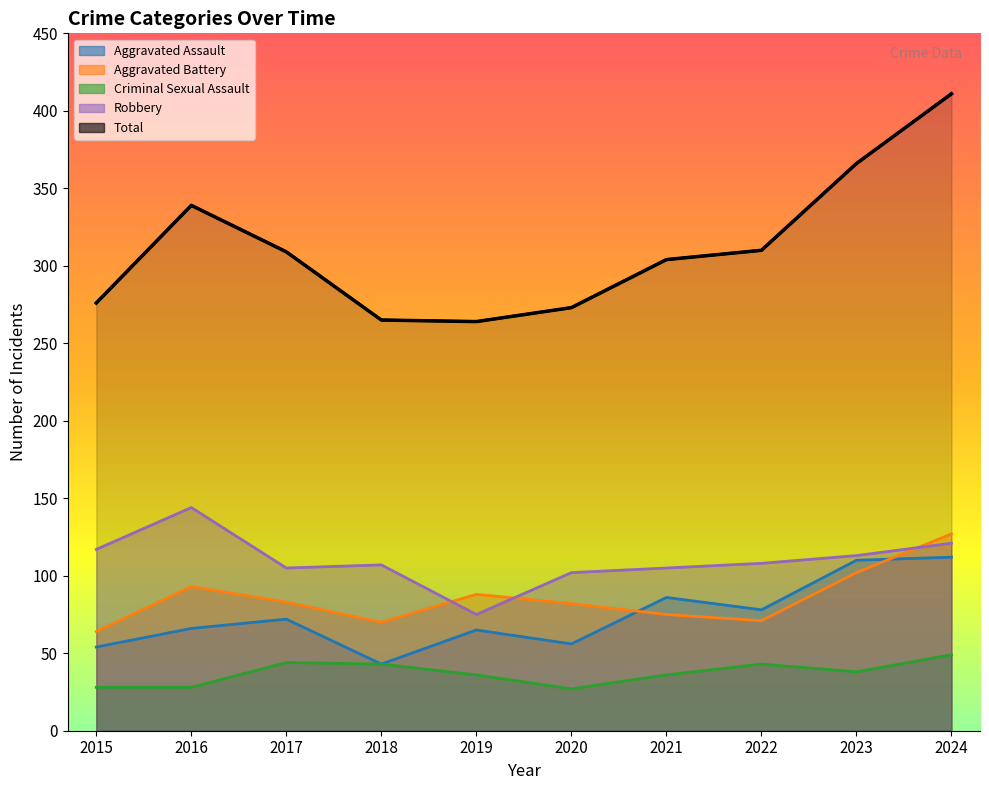

What is the value of the Aggravated Assault point at the 5th from the left?

65